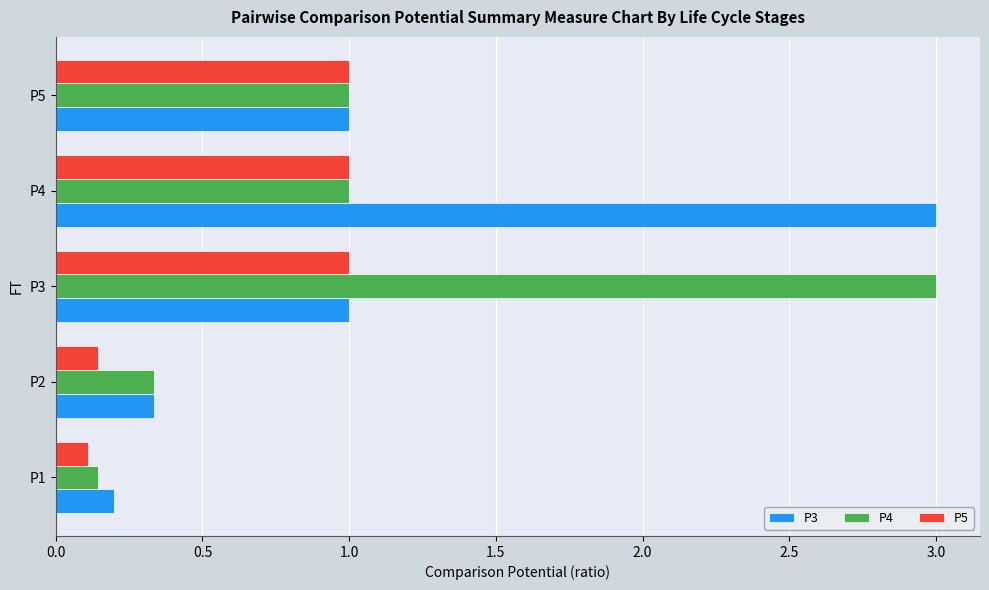

What is the spread (max minus min) of values at P3?

2.0